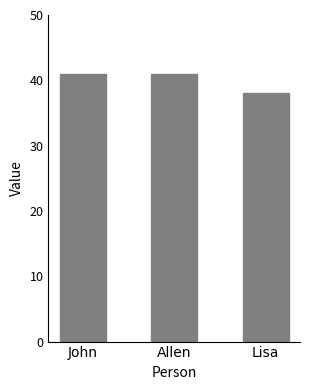

What is the greatest value displayed?

41